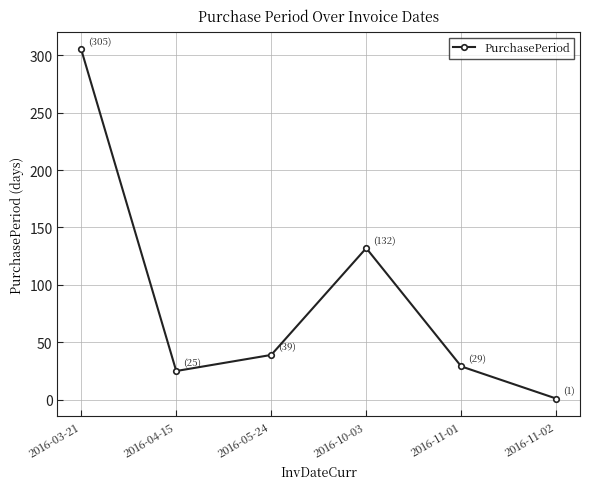

Is it true that the value at 2016-10-03 is 132?

True